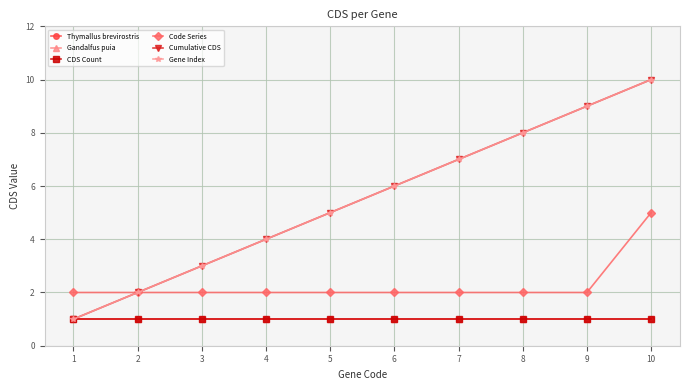

At which label does Code Series reach its peak?

10